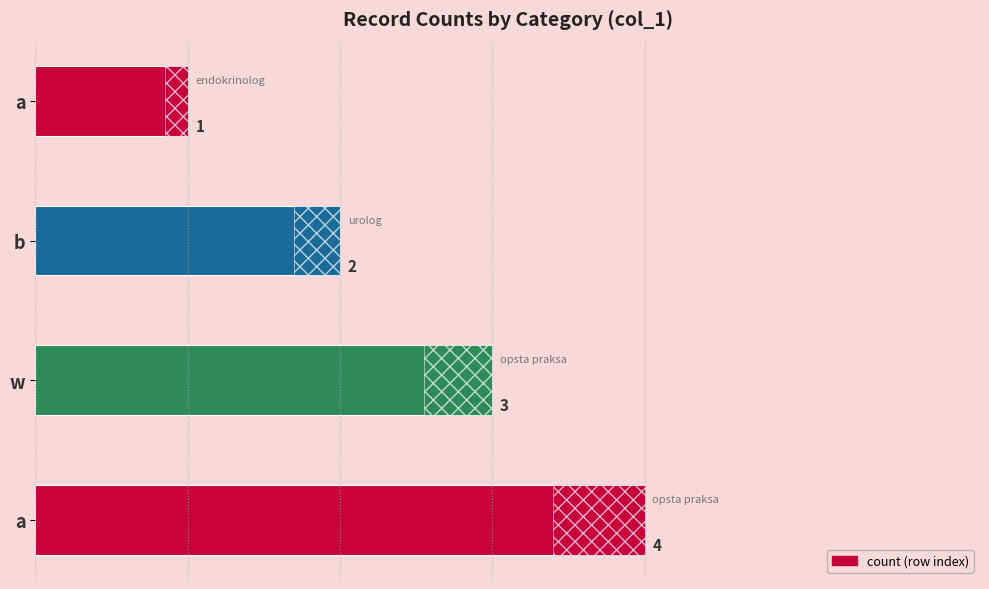

What is the value of the 1st bar from the left?

1